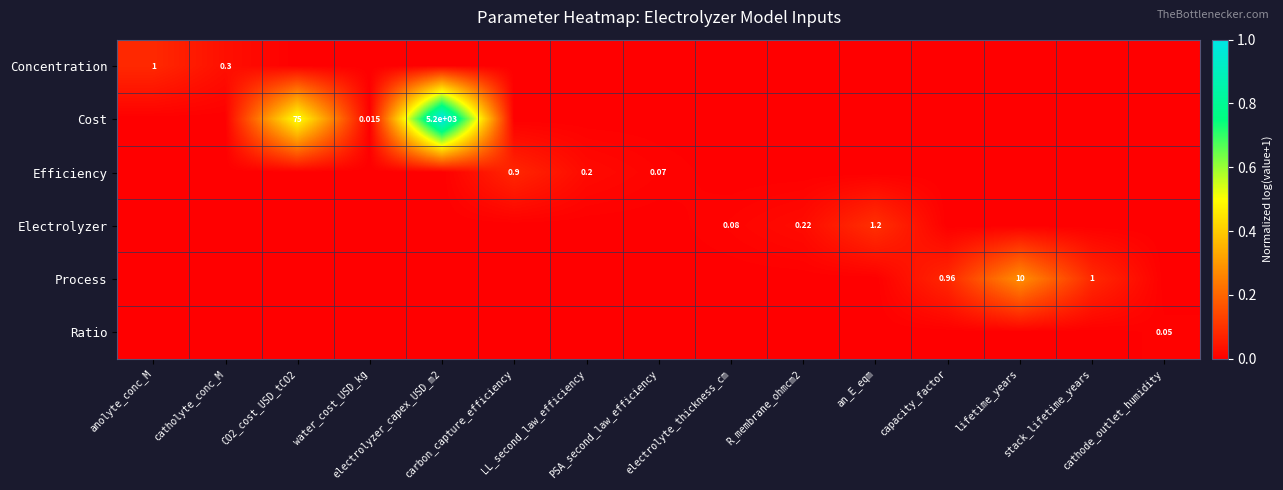

At which label is Concentration closest to 0?

CO2_cost_USD_tCO2